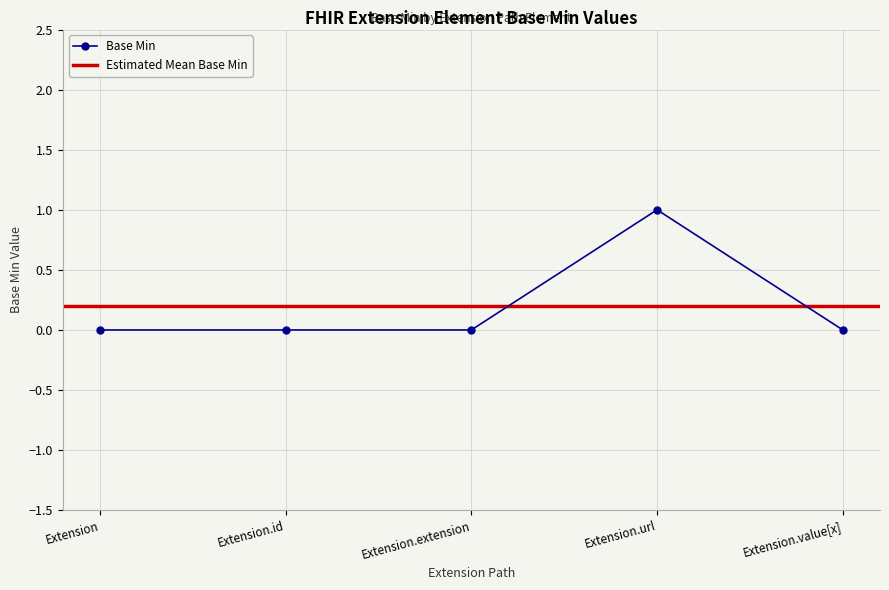

Does the chart display data point markers on the line(s)?

Yes